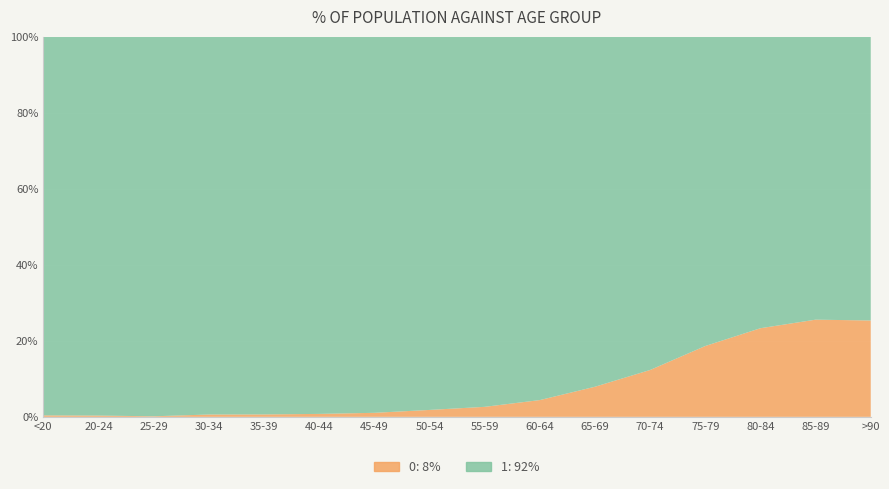

Reading left to right, transcribe all the data shown in this chart.

0: <20=18	20-24=4	25-29=3	30-34=17	35-39=18	40-44=24	45-49=47	50-54=126	55-59=227	60-64=426	65-69=850	70-74=1690	75-79=2848	80-84=3273	85-89=2548	>90=1224
1: <20=4641	20-24=1191	25-29=2038	30-34=2765	35-39=2814	40-44=3078	45-49=4396	50-54=6803	55-59=8400	60-64=9236	65-69=9883	70-74=12018	75-79=12434	80-84=10764	85-89=7417	>90=3604